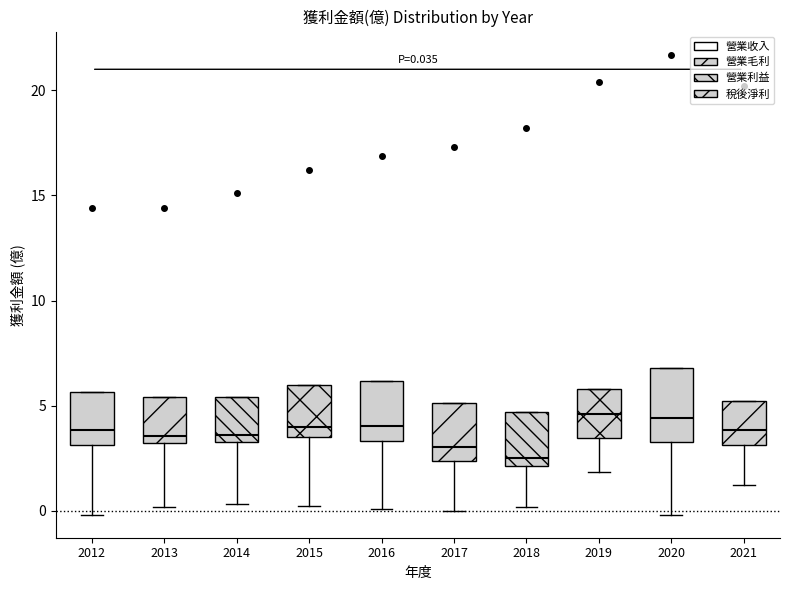

Which box is the tallest, from its lower edge to its upper edge?

2020